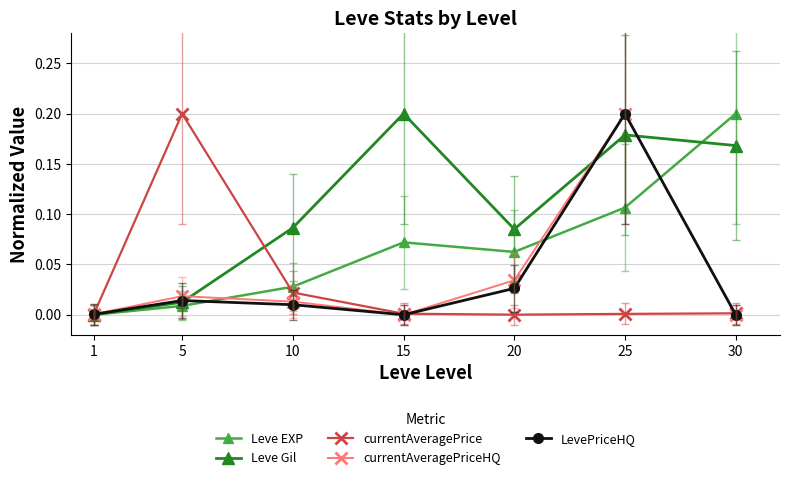

True or false: currentAveragePrice has a value of 0.0 at 25.

True